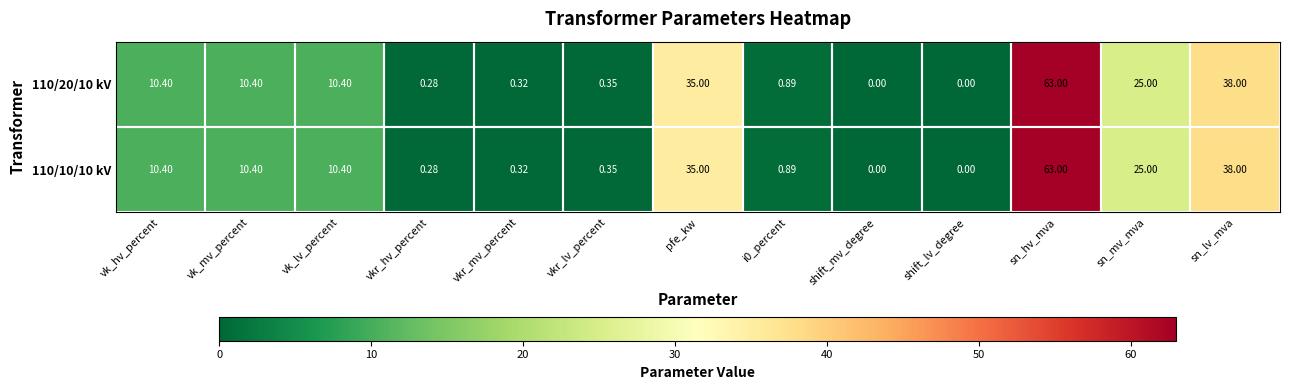

At which label does 110/20/10 kV first exceed 10?

vk_hv_percent